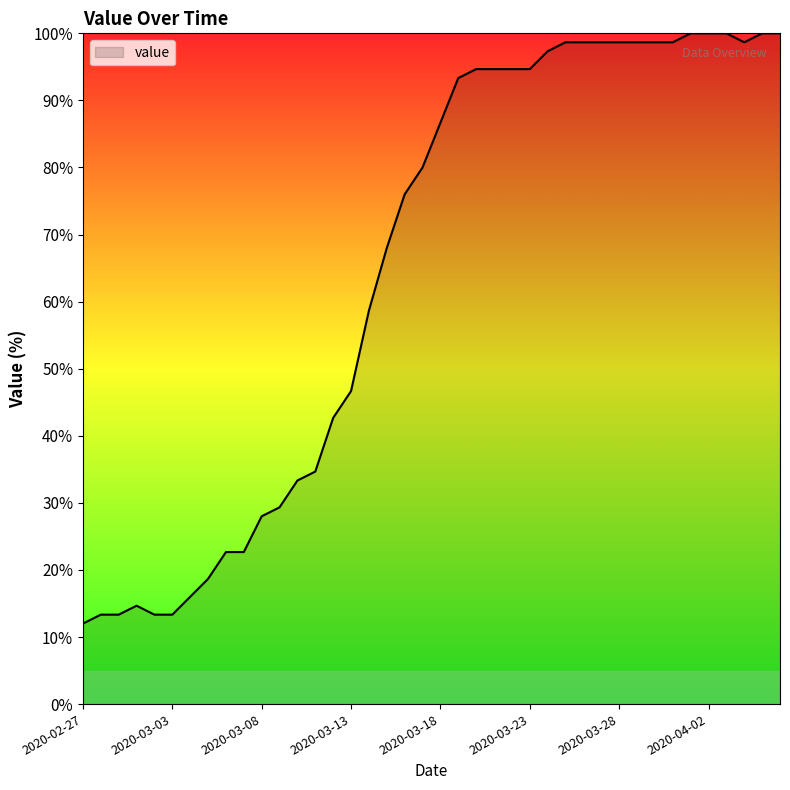

What is the minimum value shown in the chart?

12.0